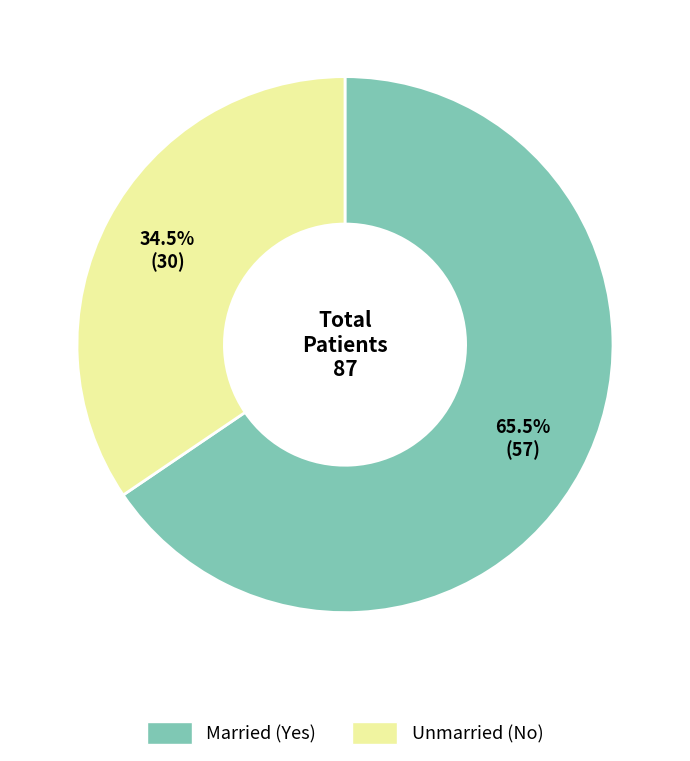

Is there any slice that represents more than half of the pie?

Yes